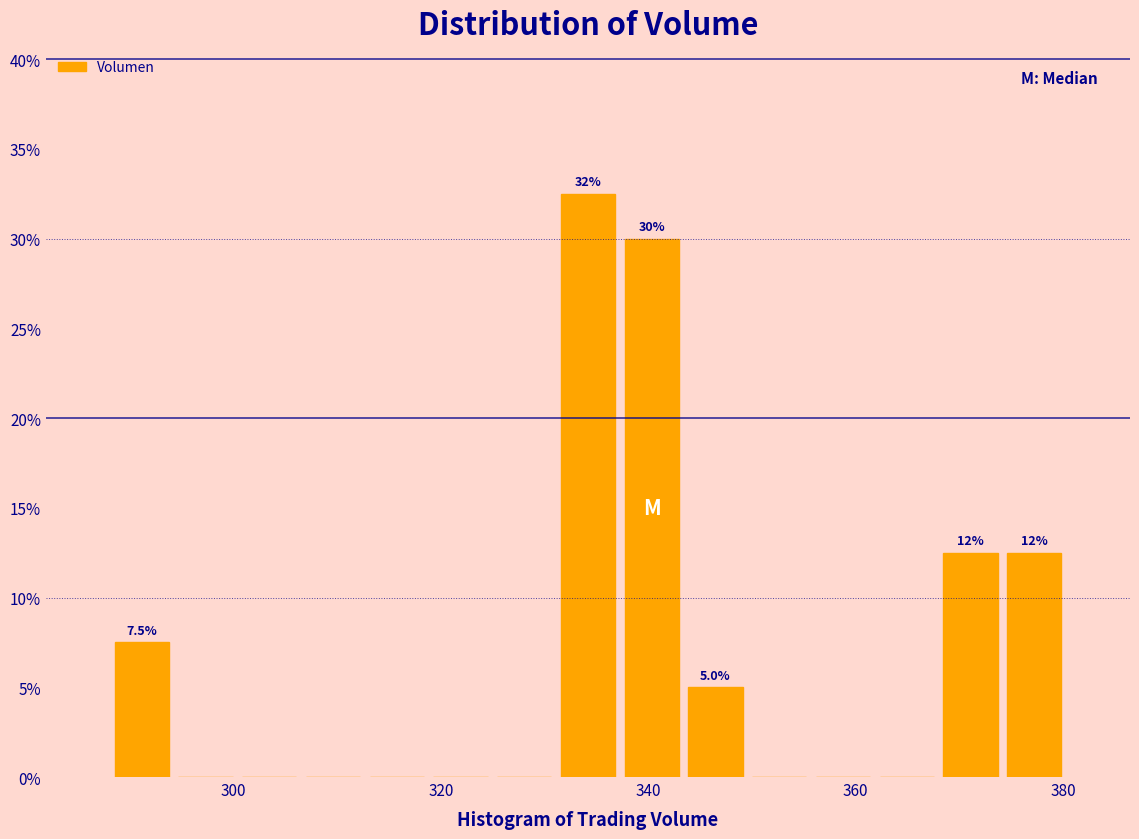

Around what value on the x-axis is the tallest bar? Give the approximate position of its centre, as read against the axis.

334